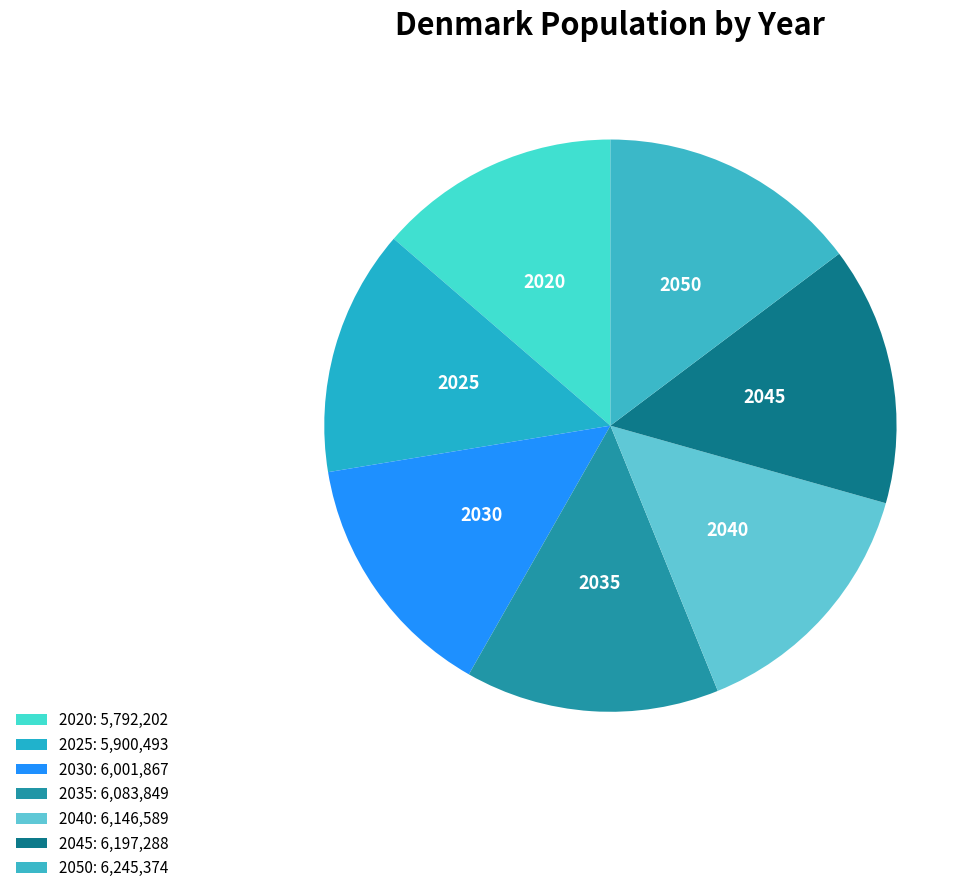

Approximately how many times larger is the value at 2045 compared to 2020?

1.1